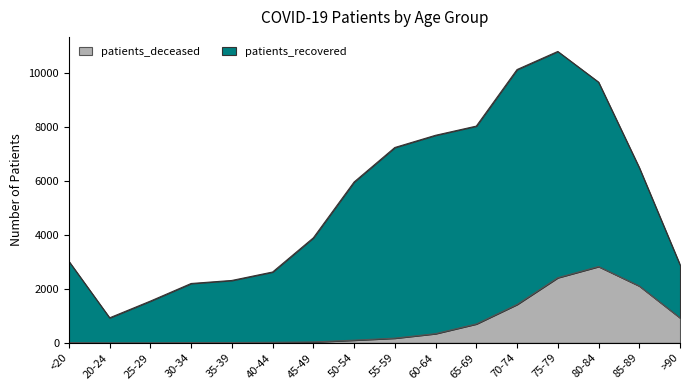

Does the chart display data point markers on the line(s)?

No